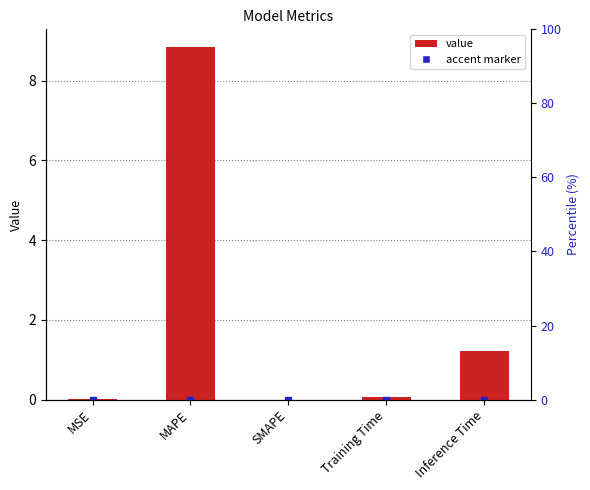

List the labels in order of value, smallest first.

SMAPE, MSE, Training Time, Inference Time, MAPE